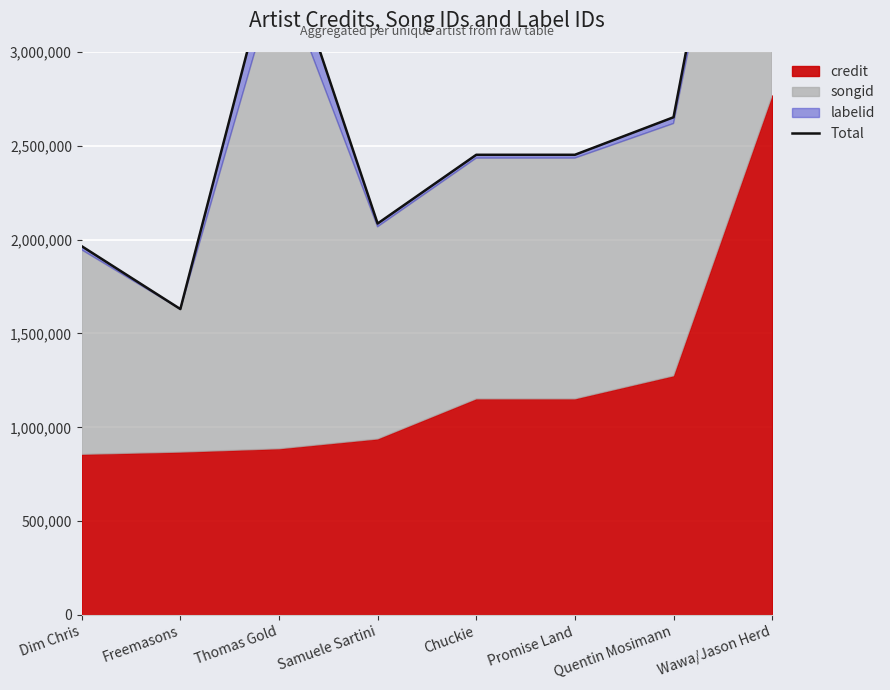

Is it true that the value at Quentin Mosimann is 1746129?

False